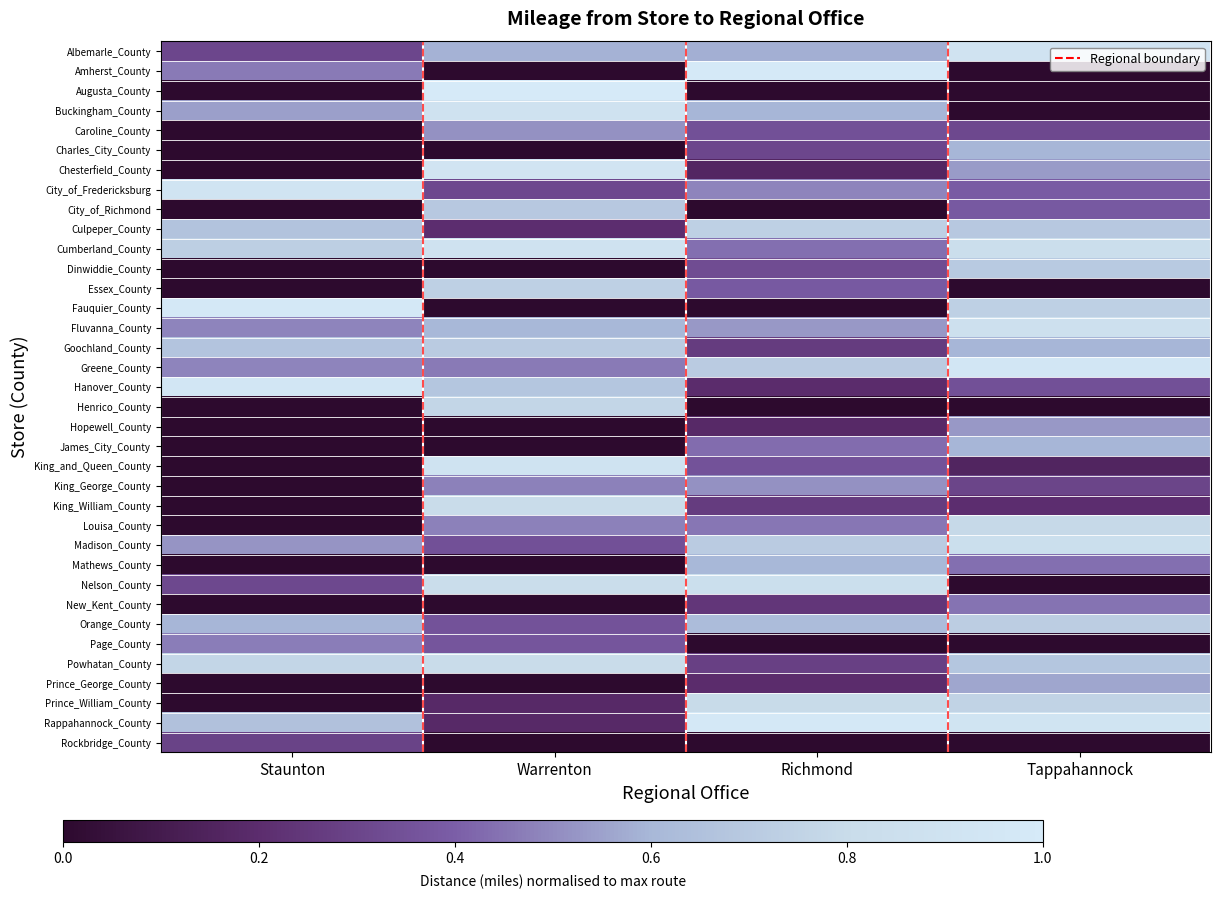

What is the approximate value of Rappahannock_County at Warrenton?

0.2